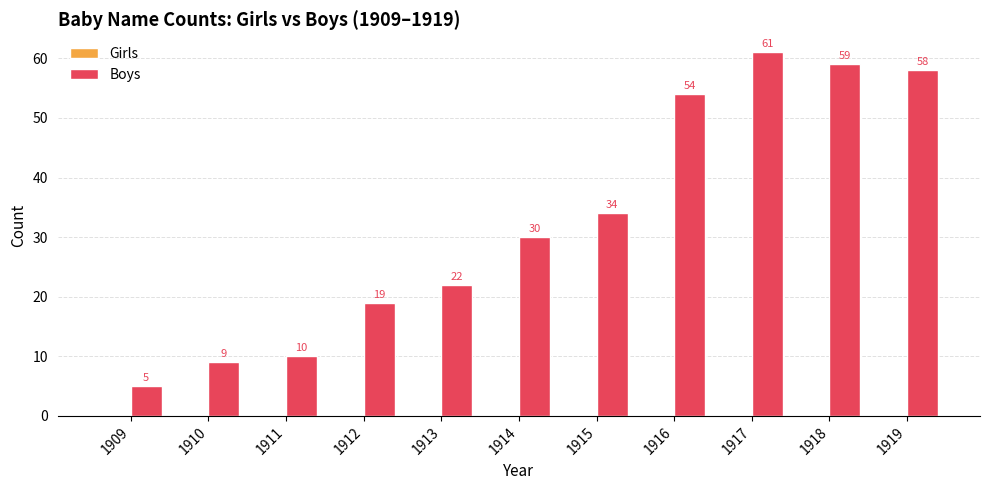

What is the sum of all values?

361